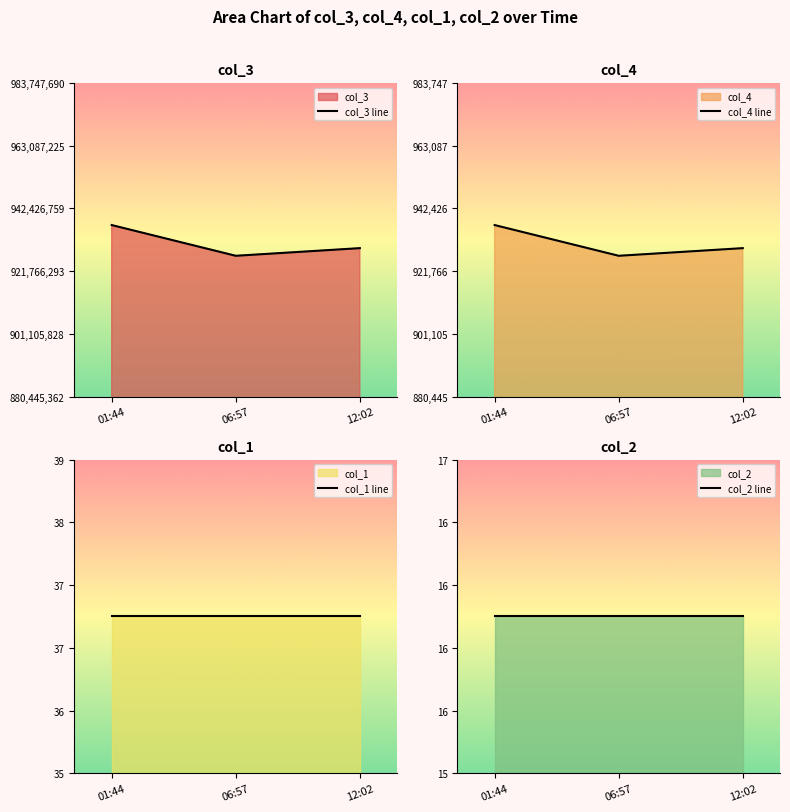

At 01:44, list the series in order from smallest to largest.

col_2 line, col_1 line, col_4 line, col_3 line